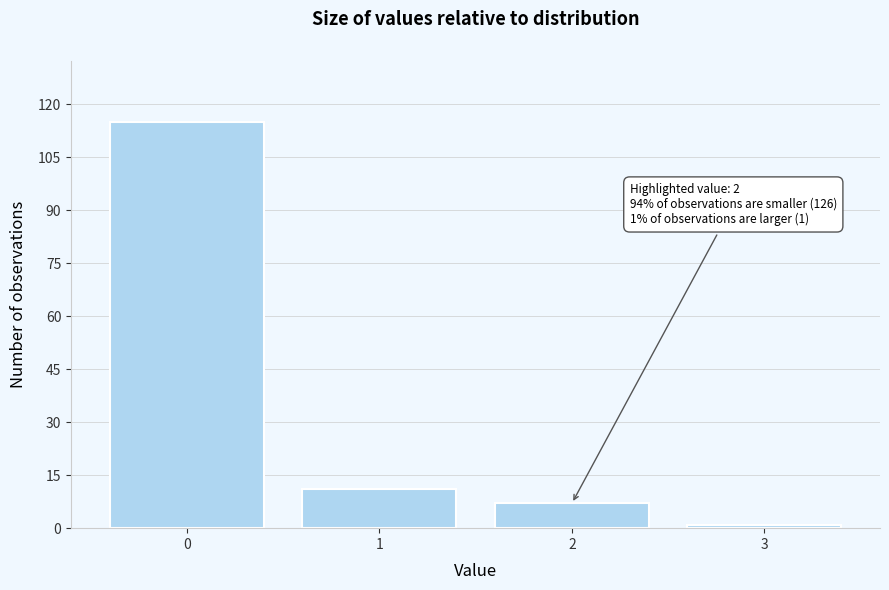

Reading left to right, extract all data points from this chart.

115	11	7	1